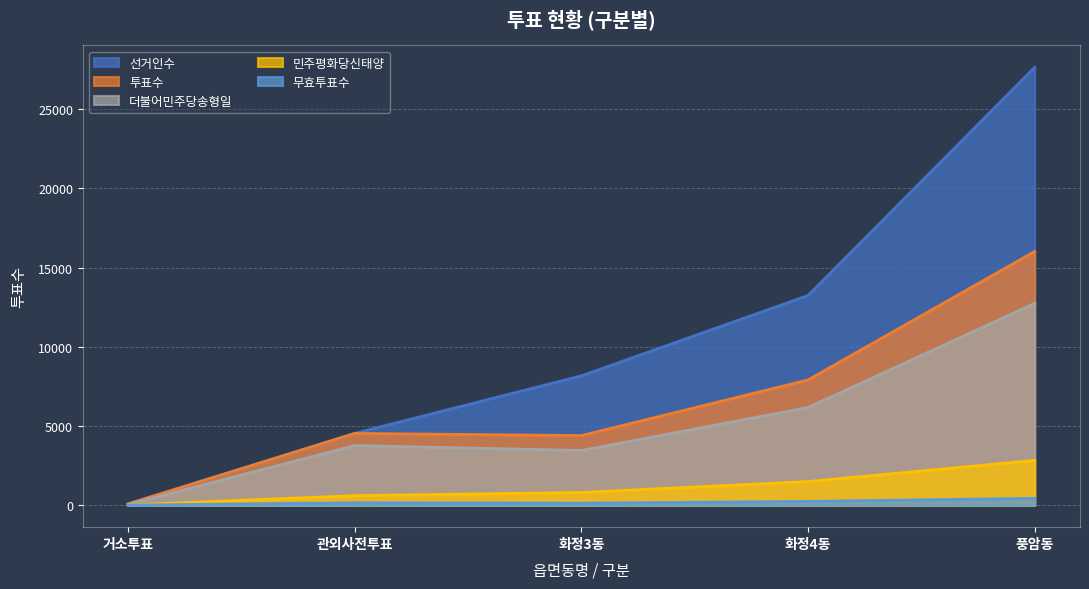

What is the greatest value displayed?

27642